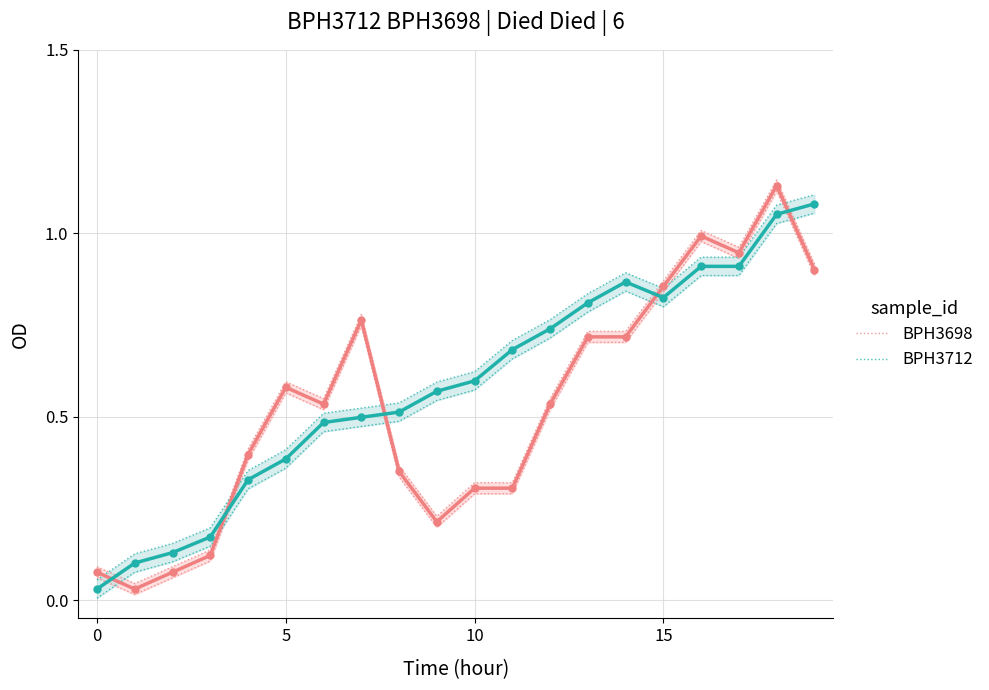

Which series contains the highest Y value?

BPH3698